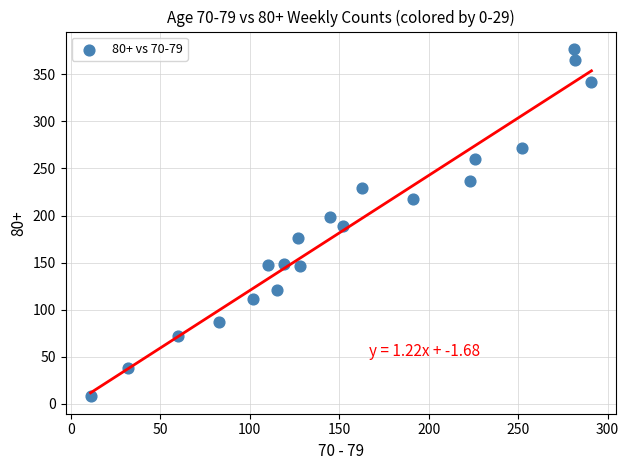

What is the range of Y values (max minus min)?

369